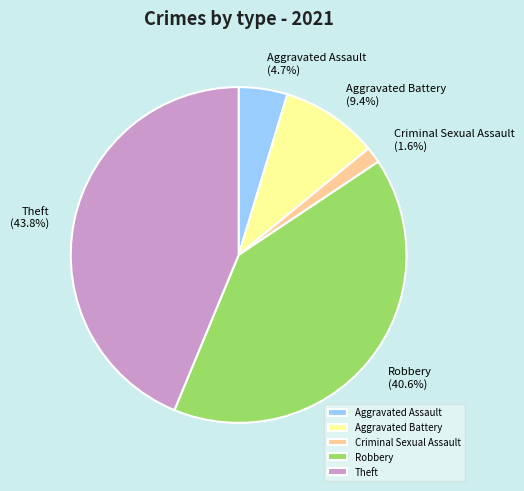

Count the number of slices in the pie.

5